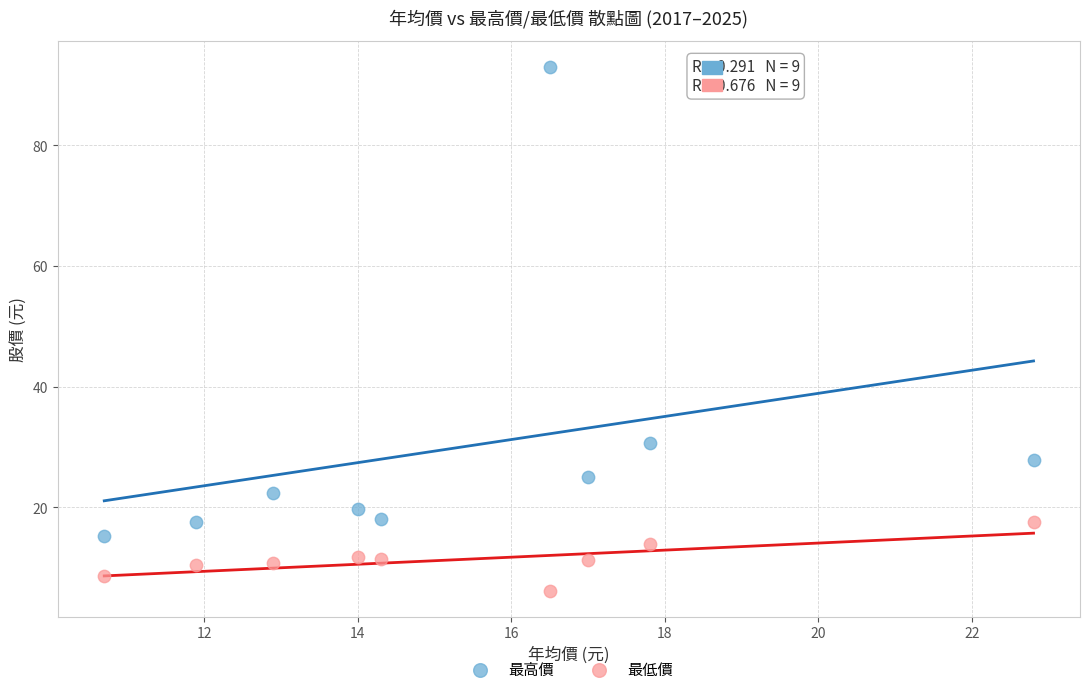

In the 最高價 series, what Y value is closest to 54?

30.6